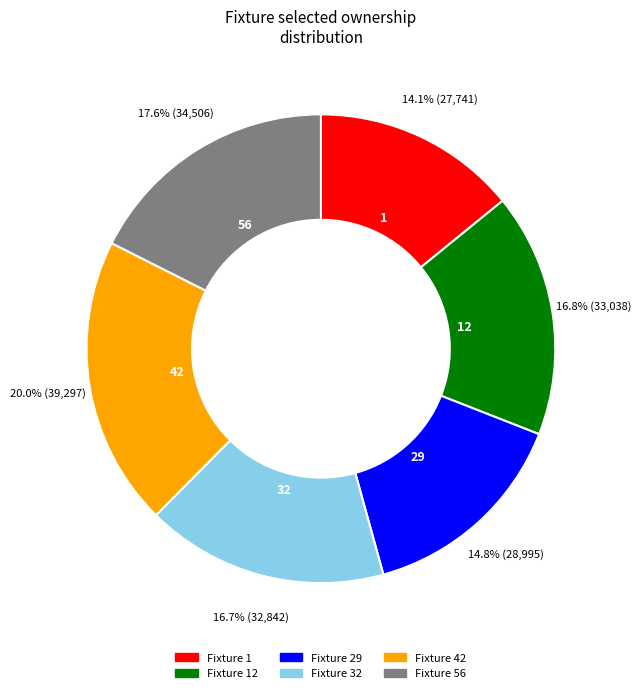

Does any single category account for the majority?

No